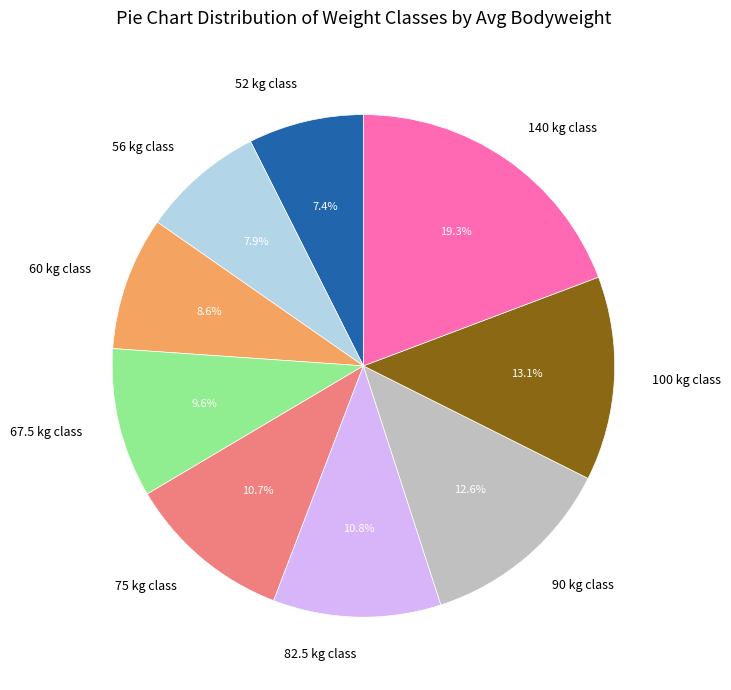

True or false: 67.5 accounts for 10% of the total.

True